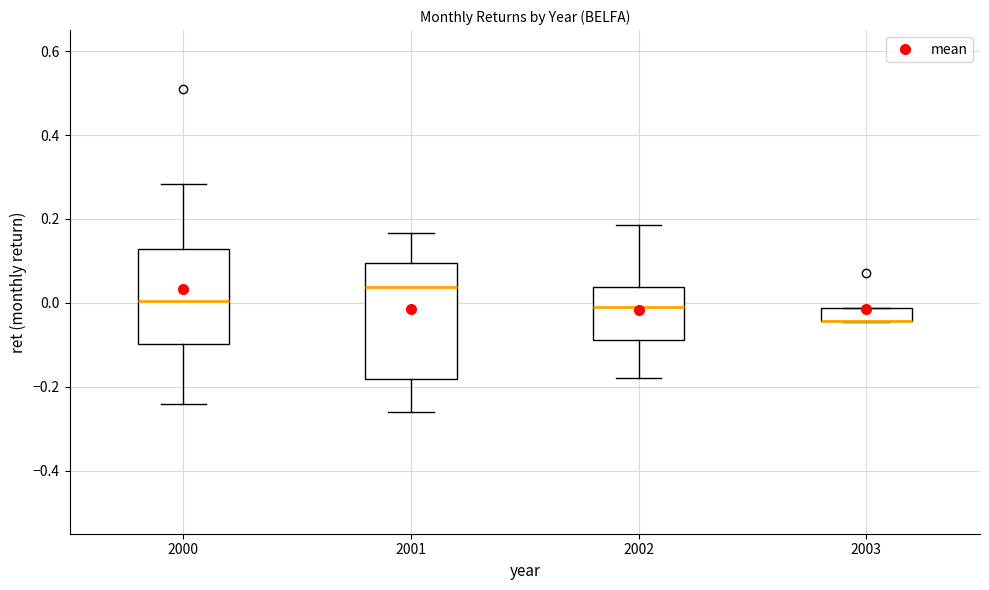

Reading left to right, transcribe this box plot: for each box, give where its median line is, the range the box spans, and where its two whiskers end, as read against the y-axis. The values are not printed on the chart, so give them approximately, as read against the axis.

2000: median 0.00, box -0.10 to 0.12, whiskers -0.24 to 0.28
2001: median 0.04, box -0.18 to 0.10, whiskers -0.26 to 0.16
2002: median 0.00, box -0.08 to 0.04, whiskers -0.18 to 0.18
2003: median -0.04 (drawn on the box's lower edge), box -0.04 to -0.02, whiskers -0.04 to -0.02